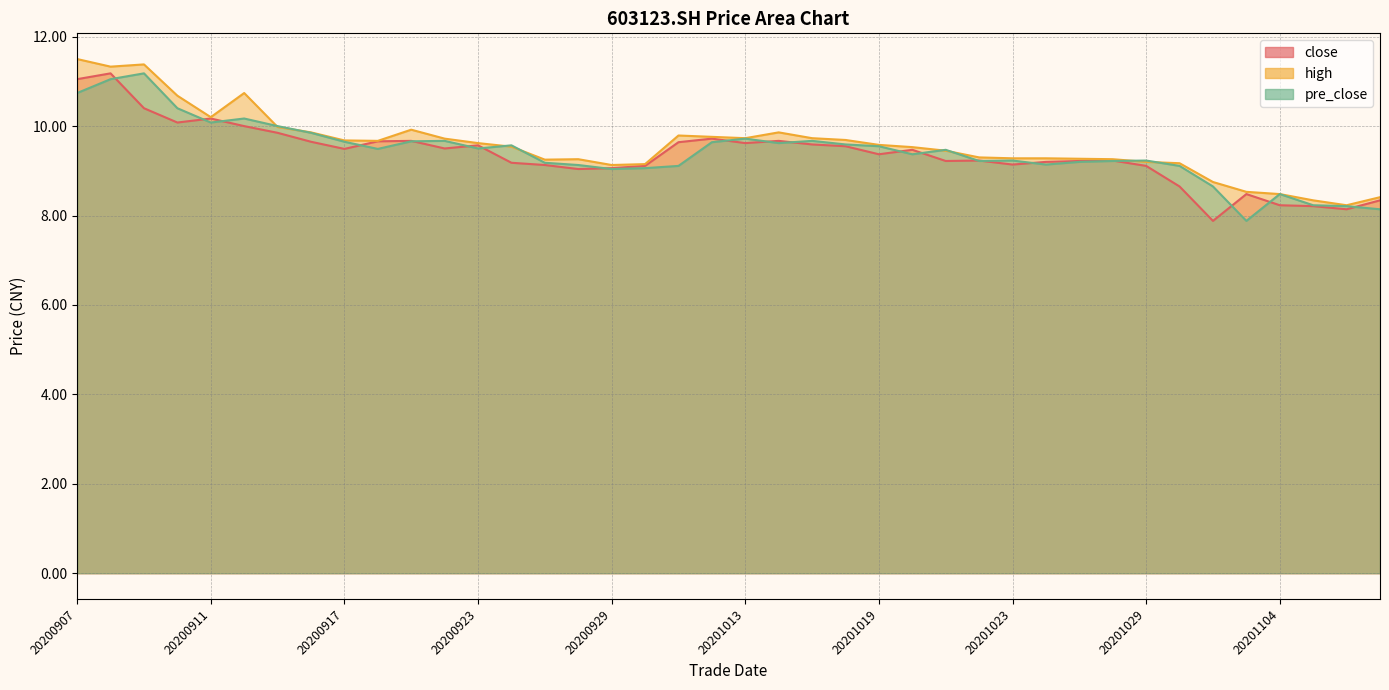

At which label does high first exceed 9?

20200907